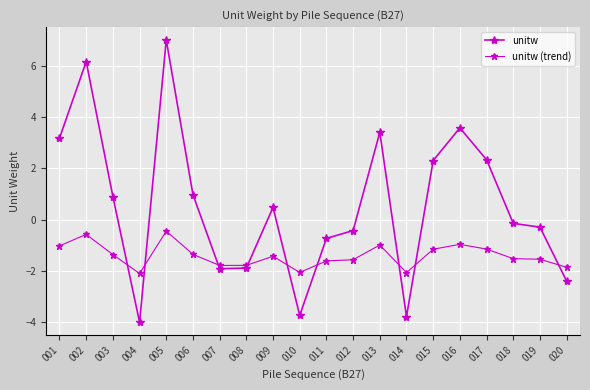

Rank the series at 018 from highest to lowest value.

unitw, unitw (trend)